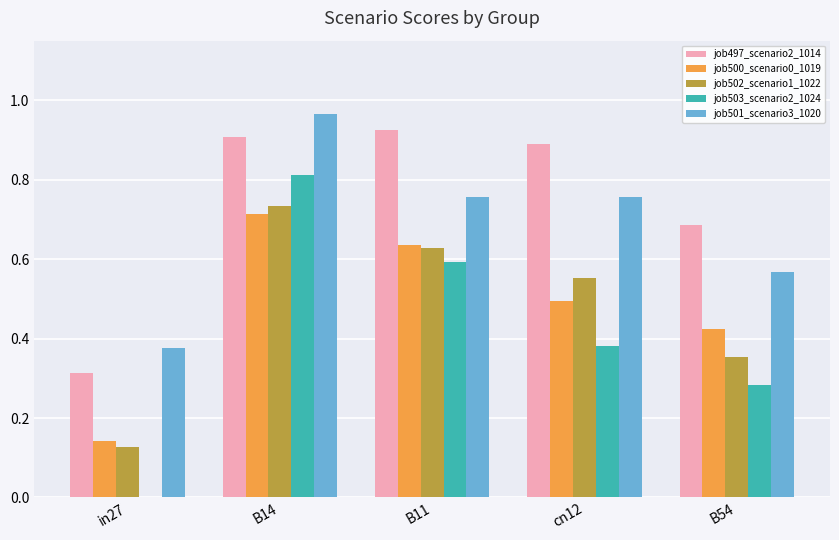

What is the sum of all job497_scenario2_1014 values?

3.7